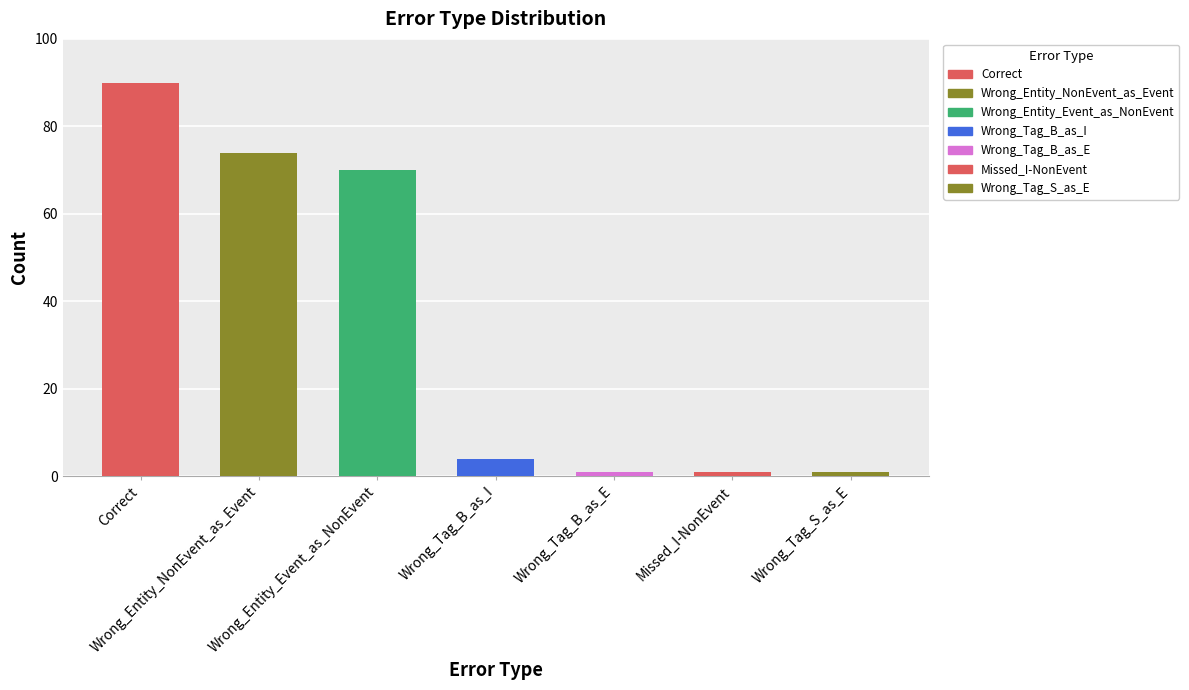

Reading left to right, extract all data points from this chart.

90	74	70	4	1	1	1